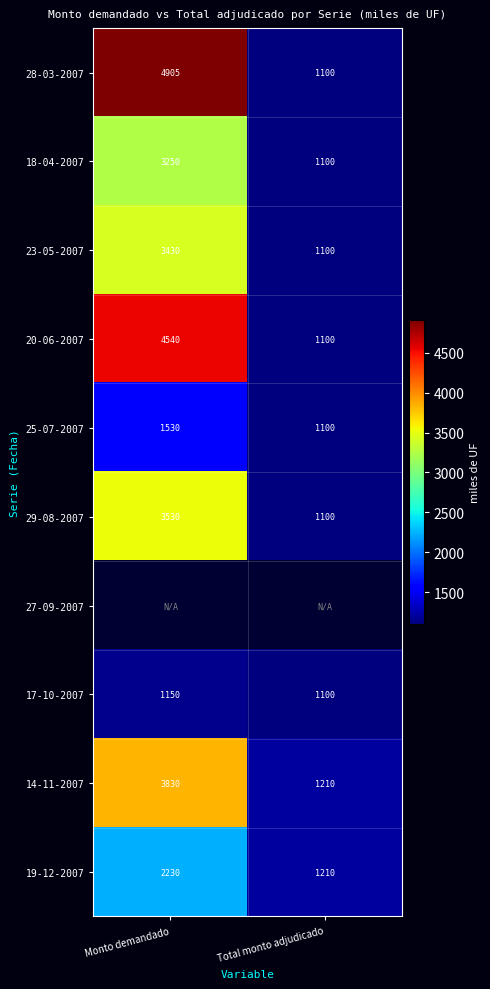

What value does the 29-08-2007 series have at Total monto adjudicado, to the nearest 100?

1100